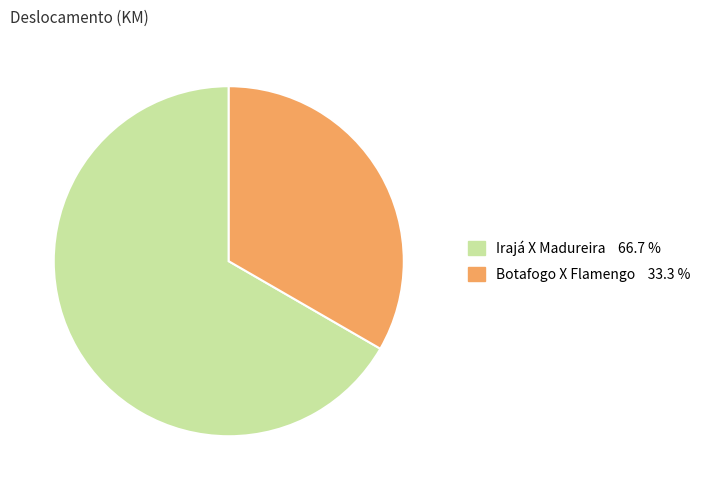

Rank the categories by value from highest to lowest.

Irajá X Madureira, Botafogo X Flamengo